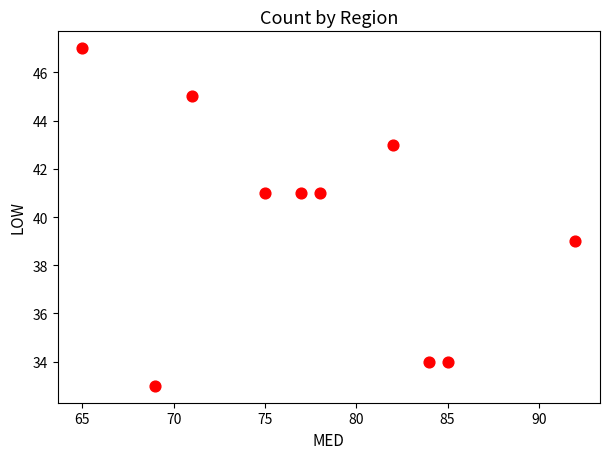

What is the average Y value?

40